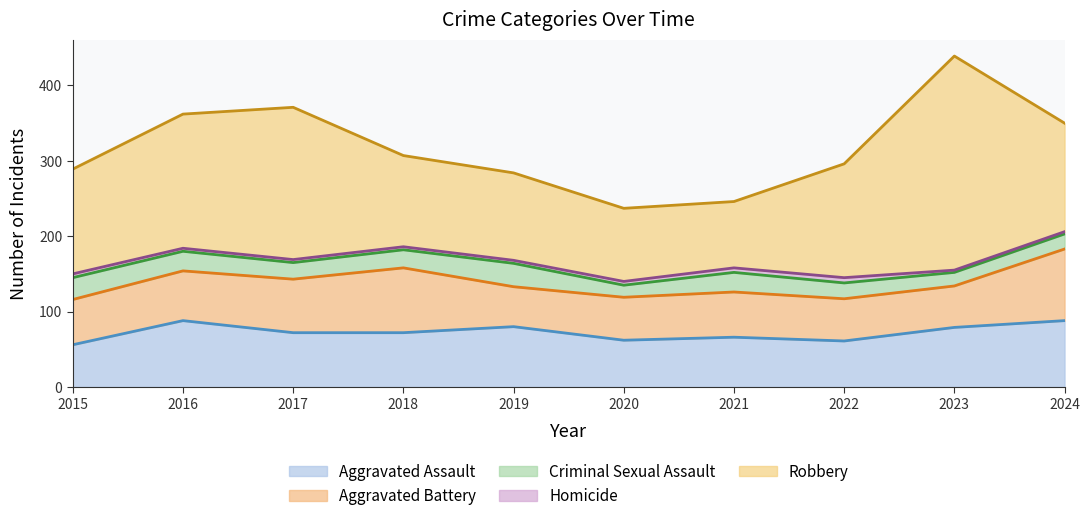

List the series in order of their peak value, lowest first.

Homicide, Criminal Sexual Assault, Aggravated Assault, Aggravated Battery, Robbery